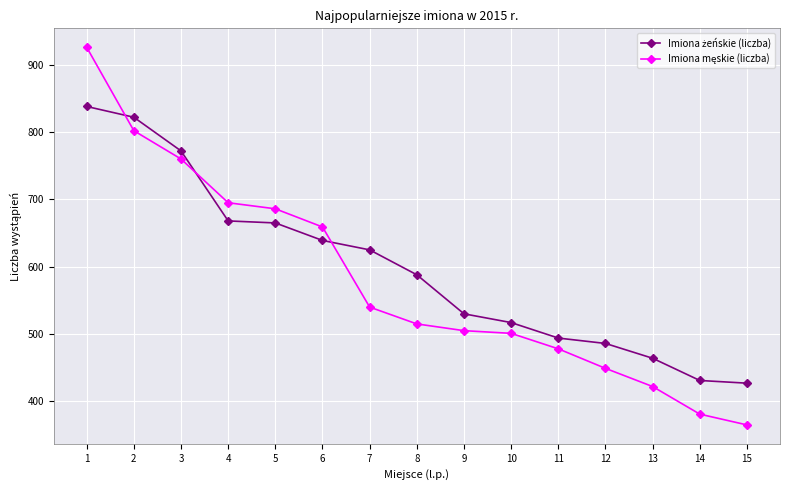

At which category does the chart reach its minimum across all series?

15